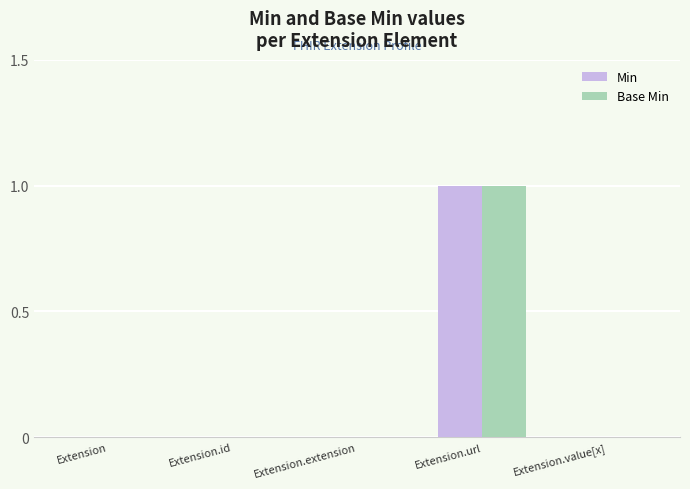

True or false: Base Min has a value of 1 at Extension.url.

True